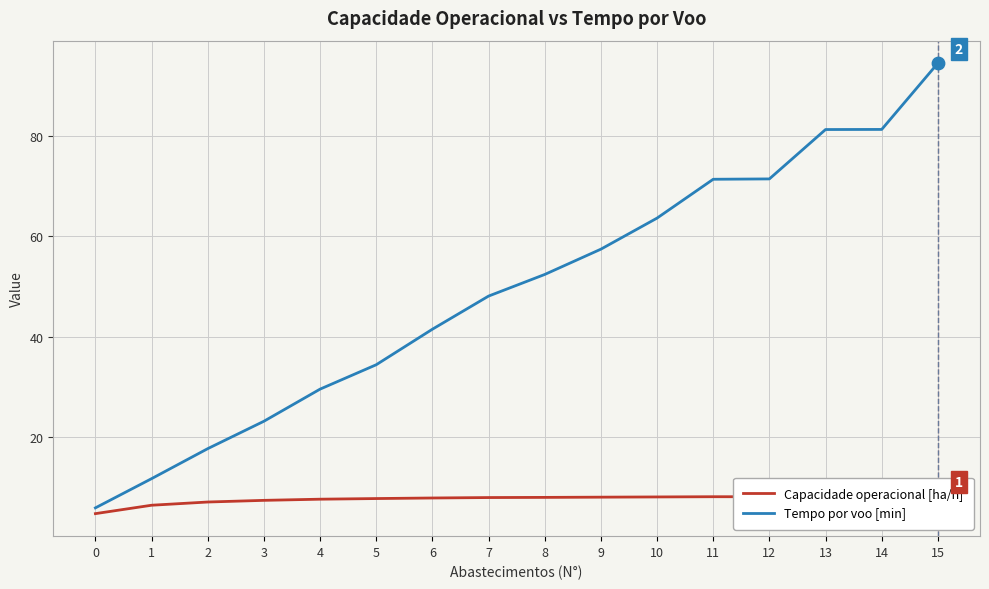

At how many categories does at least one series exceed 82?

1